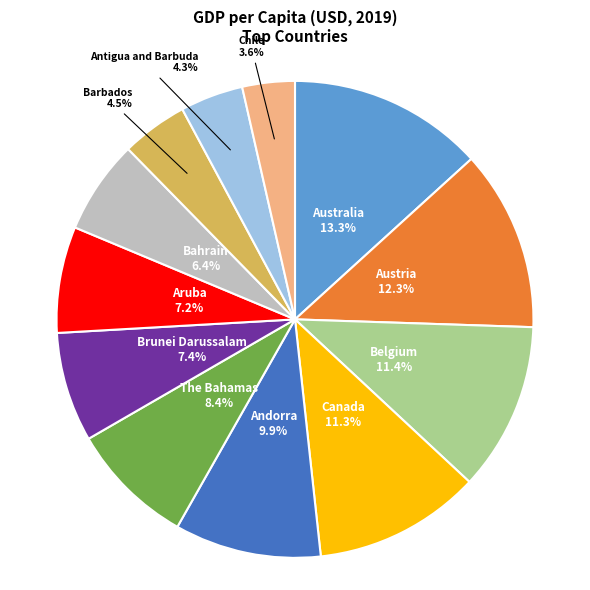

How many segments does this pie chart have?

12